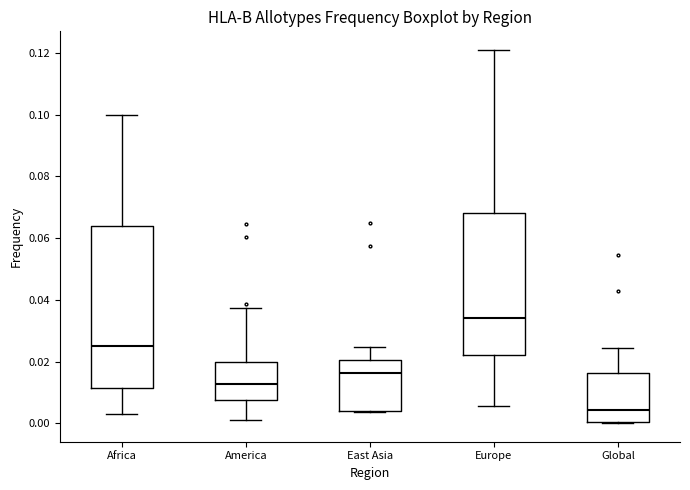

Reading left to right, read every box against the y-axis: the position of its median line, the range the box covers, and the ends of its whiskers. The values are not printed on the chart, so give them approximately, as read against the axis.

Africa: median 0.026, box 0.012 to 0.064, whiskers 0.002 to 0.100
America: median 0.012, box 0.008 to 0.020, whiskers 0.002 to 0.038
East Asia: median 0.016, box 0.004 to 0.020, whiskers 0.004 to 0.024
Europe: median 0.034, box 0.022 to 0.068, whiskers 0.006 to 0.120
Global: median 0.004, box 0.000 to 0.016, whiskers 0.000 to 0.024